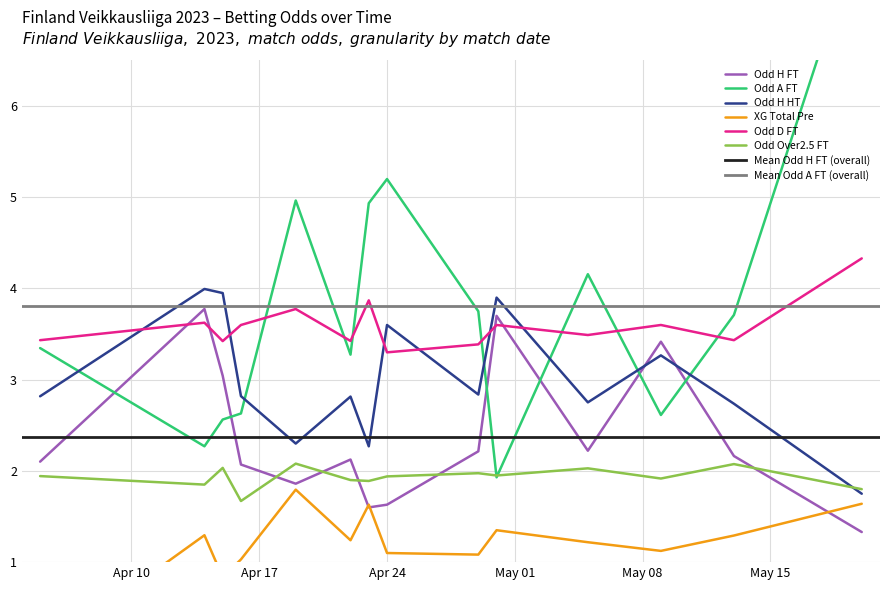

True or false: XG_Total_Pre and Odd_H_HT cross at least once.

False